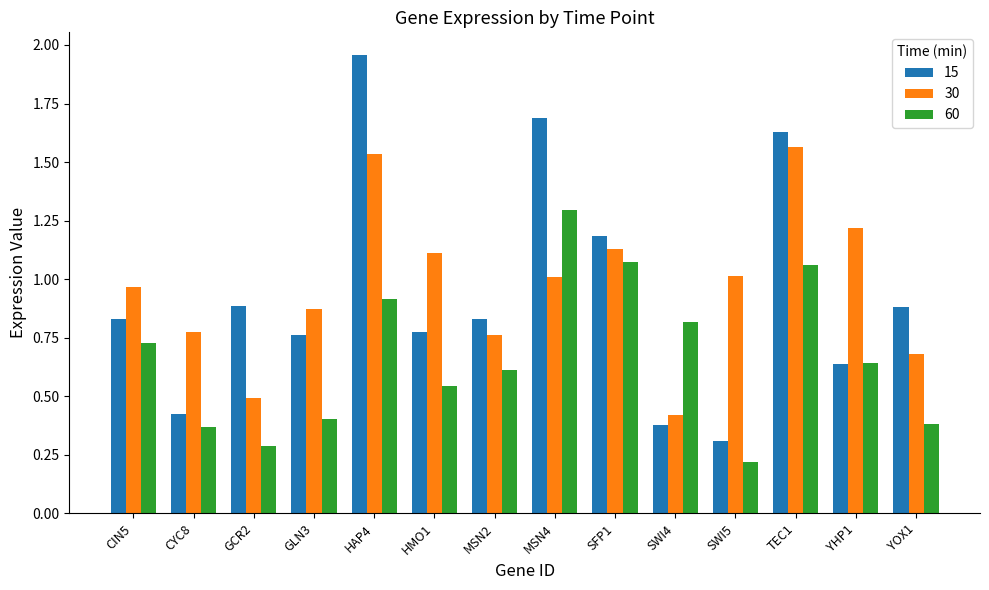

Which series has the largest range (max minus min)?

15